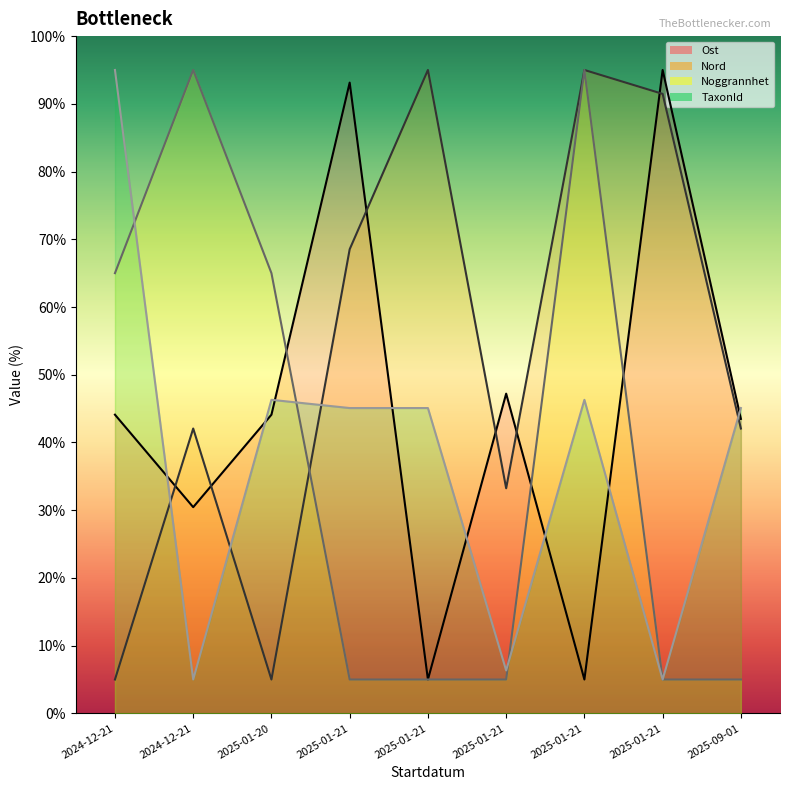

True or false: Ost has a value of 30.4 at 2024-12-21.

True